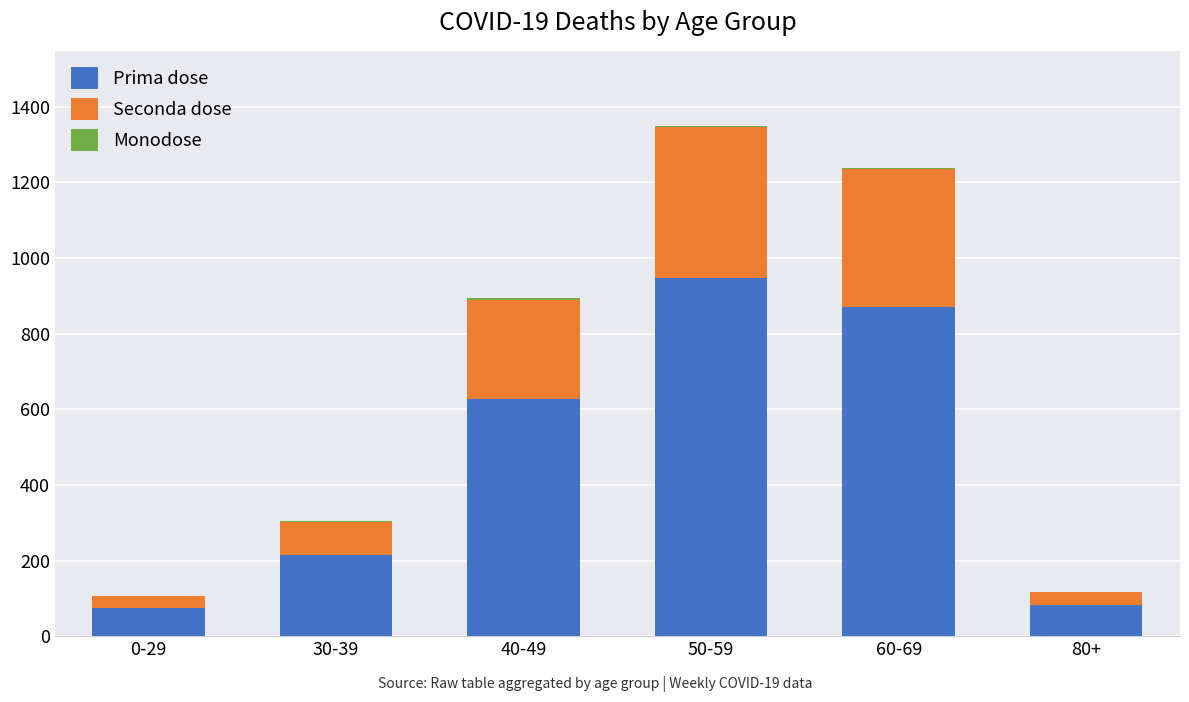

True or false: Prima dose has a value of 948 at 50-59.

True